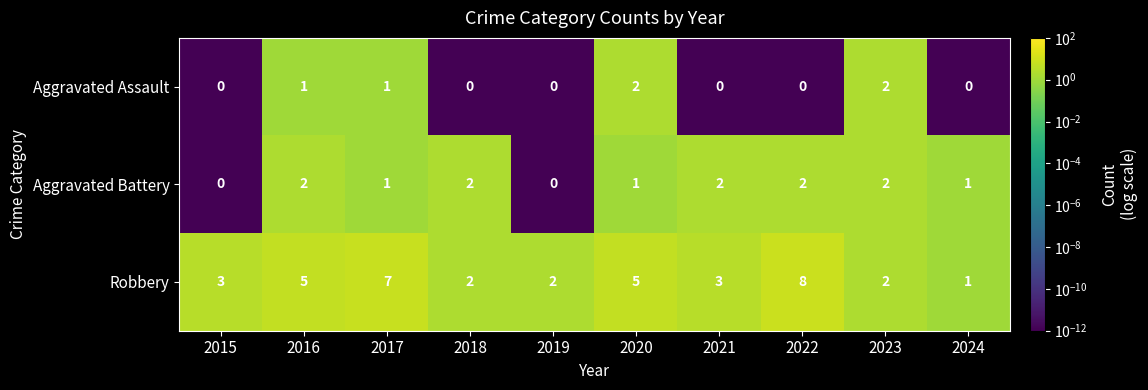

Which series has the widest spread of values?

Robbery